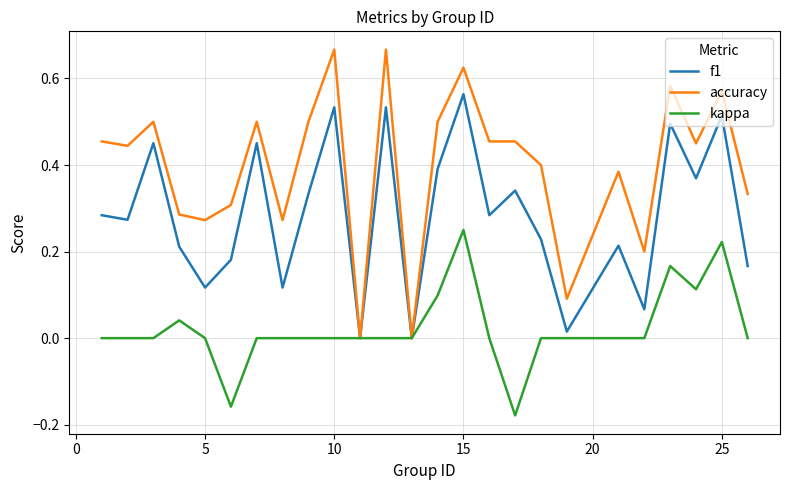

List the series in order of their overall mean, highest first.

accuracy, f1, kappa